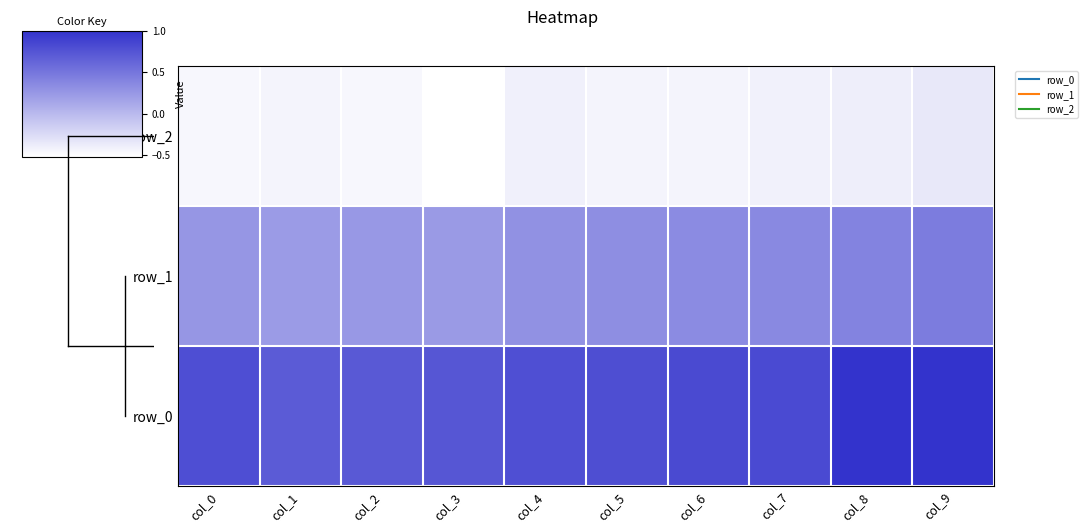

Is the value of row_0 at col_0 greater than the value of row_1 at col_2?

Yes